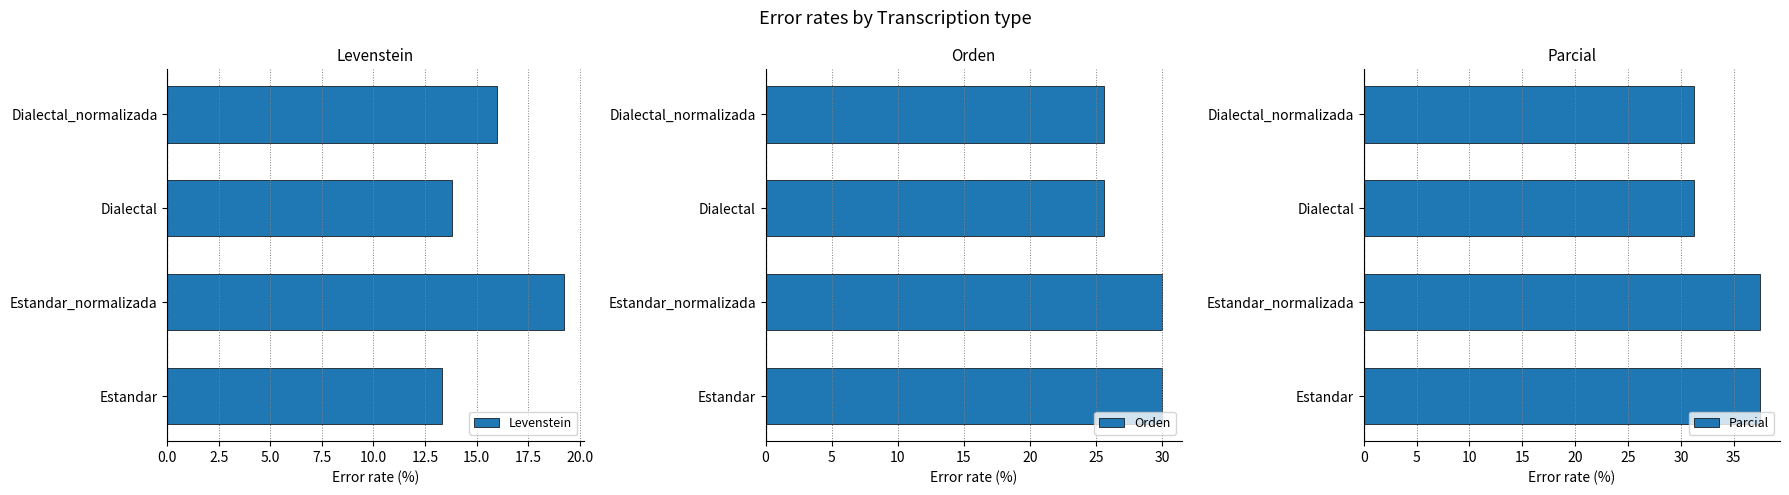

How many data points does each series have?

4